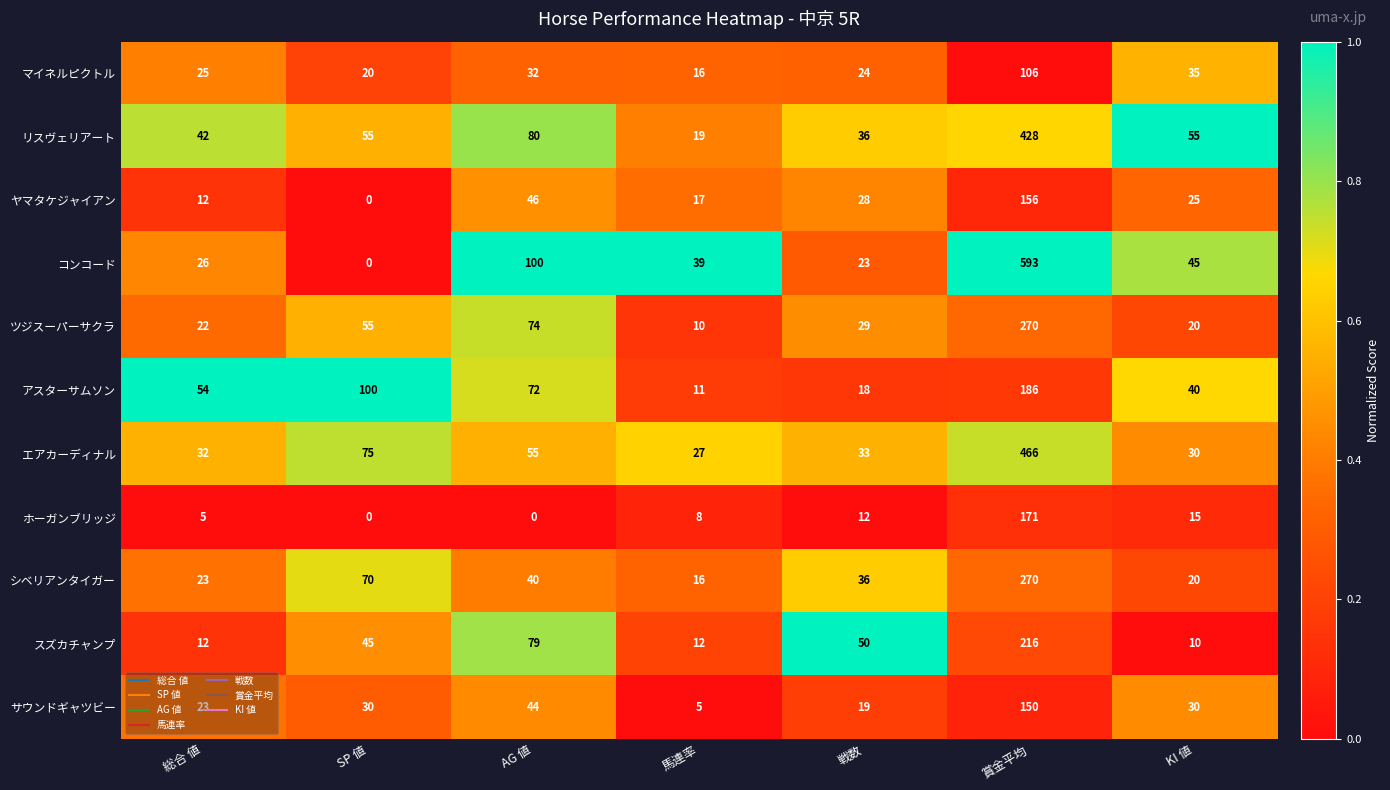

Is it true that ヤマタケジャイアン equals 6 at 馬連率?

False